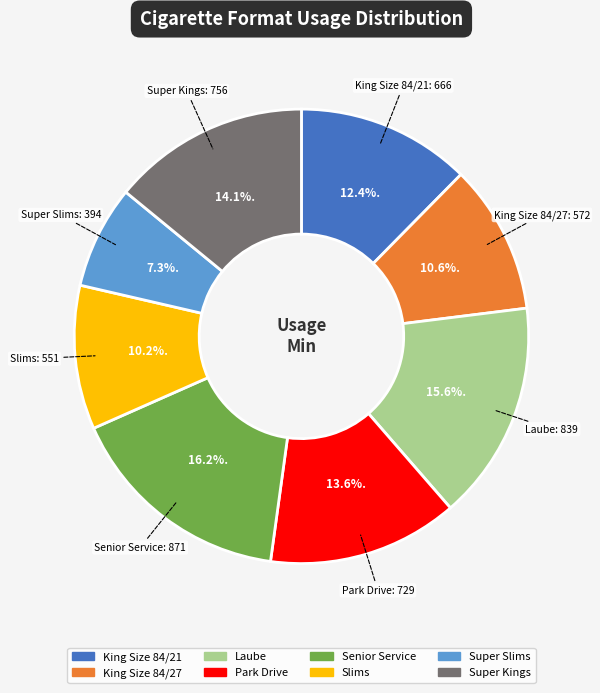

Is there any slice that represents more than half of the pie?

No